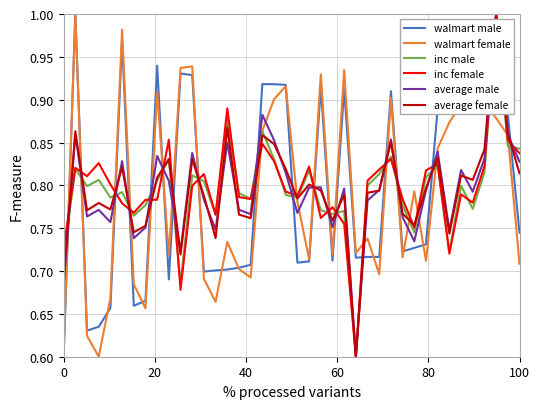

In average male, how many points are lower than both neighbors (excluding endpoints)?

12